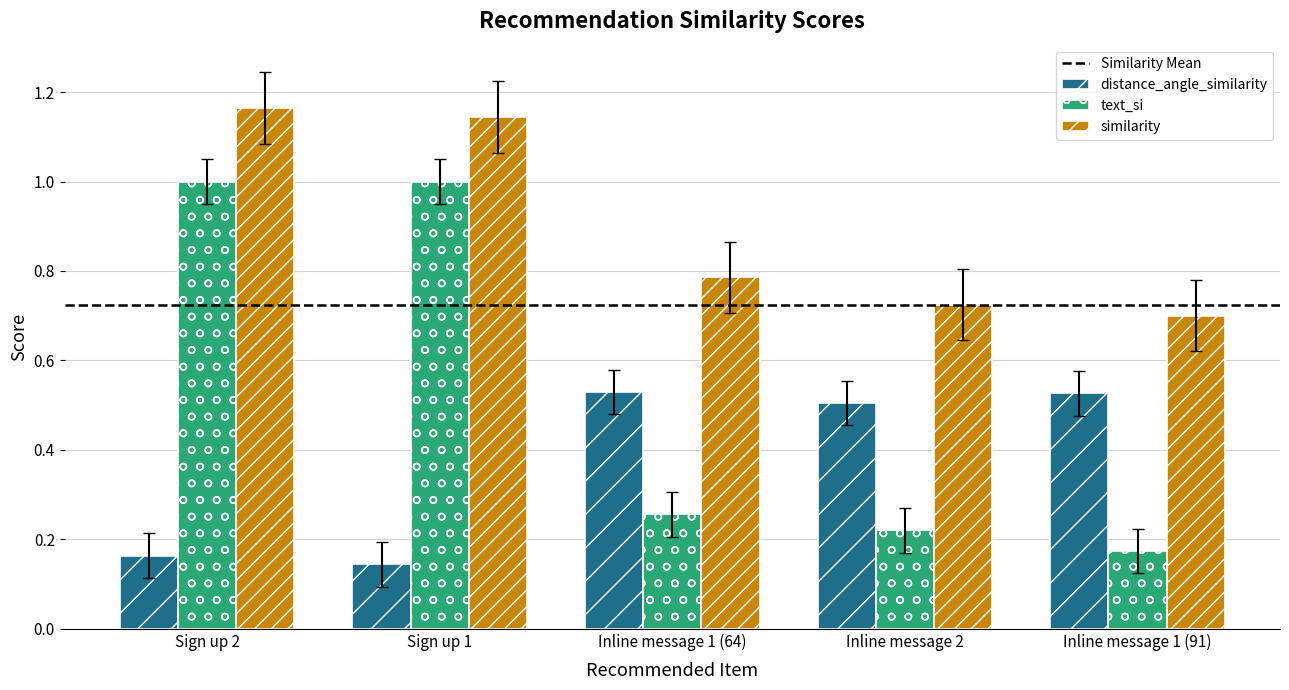

At how many categories does at least one series exceed 0?

5